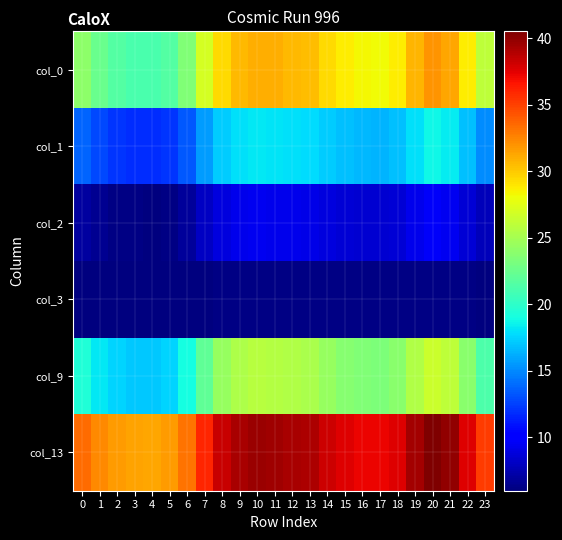

Reading left to right, transcribe all the data shown in this chart.

col_0: 0=23.9	1=22.5	2=21.6	3=21.2	4=21.1	5=21.6	6=23.4	7=26.9	8=29.5	9=30.6	10=31.1	11=31.0	12=30.7	13=30.5	14=29.4	15=28.7	16=28.3	17=28.2	18=28.8	19=30.7	20=32.0	21=31.3	22=28.7	23=26.0
col_1: 0=13.7	1=12.7	2=12.1	3=11.8	4=11.8	5=12.1	6=13.4	7=15.7	8=17.2	9=17.9	10=18.2	11=18.1	12=17.9	13=17.8	14=17.2	15=16.8	16=16.5	17=16.5	18=16.8	19=18.0	20=18.7	21=18.3	22=16.8	23=15.1
col_2: 0=7.0	1=6.5	2=6.2	3=6.1	4=6.1	5=6.2	6=6.9	7=8.1	8=8.9	9=9.2	10=9.4	11=9.3	12=9.2	13=9.2	14=8.9	15=8.6	16=8.5	17=8.5	18=8.7	19=9.3	20=9.7	21=9.4	22=8.7	23=7.8
col_3: 0=6.0	1=6.0	2=6.0	3=6.0	4=6.0	5=6.0	6=6.0	7=6.1	8=6.1	9=6.2	10=6.2	11=6.2	12=6.2	13=6.2	14=6.1	15=6.1	16=6.1	17=6.1	18=6.1	19=6.2	20=6.2	21=6.2	22=6.1	23=6.1
col_9: 0=19.4	1=18.2	2=17.5	3=17.1	4=17.1	5=17.5	6=19.0	7=22.2	8=24.4	9=25.4	10=25.8	11=25.7	12=25.4	13=25.3	14=24.3	15=23.8	16=23.4	17=23.3	18=23.8	19=25.5	20=26.6	21=26.0	22=23.8	23=21.3
col_13: 0=33.5	1=32.4	2=31.7	3=31.4	4=31.3	5=31.7	6=33.1	7=36.0	8=38.3	9=39.3	10=39.7	11=39.6	12=39.3	13=39.1	14=38.2	15=37.6	16=37.3	17=37.2	18=37.7	19=39.4	20=40.5	21=39.9	22=37.6	23=35.2